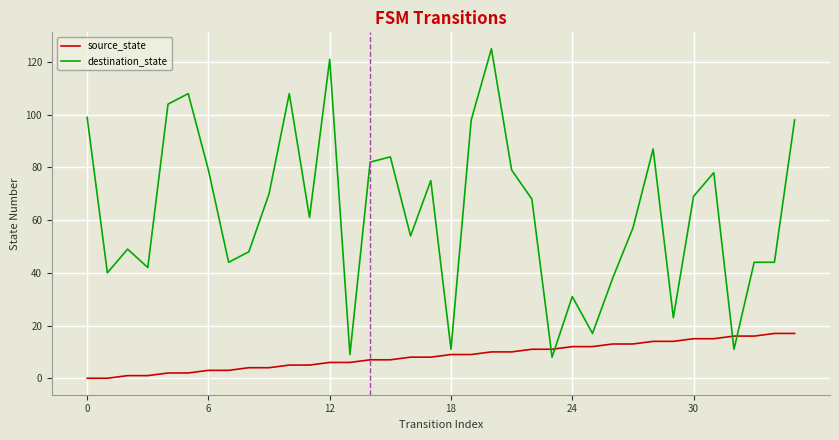

What is the difference between the maximum and minimum values in the destination_state series?

117